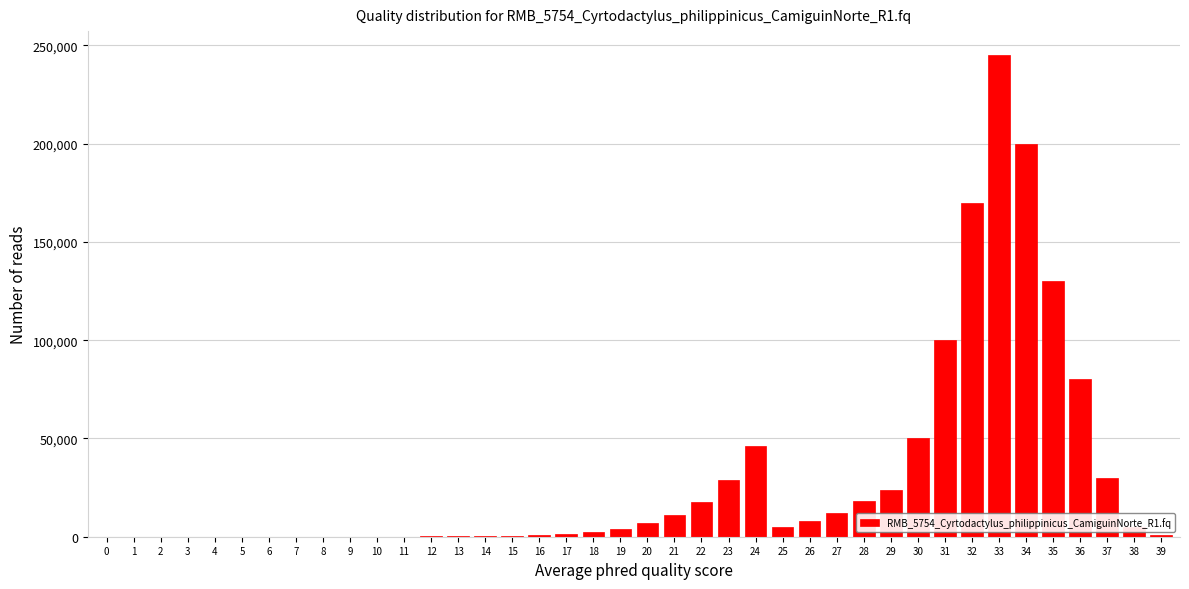

What is the sum of all values?

1199393